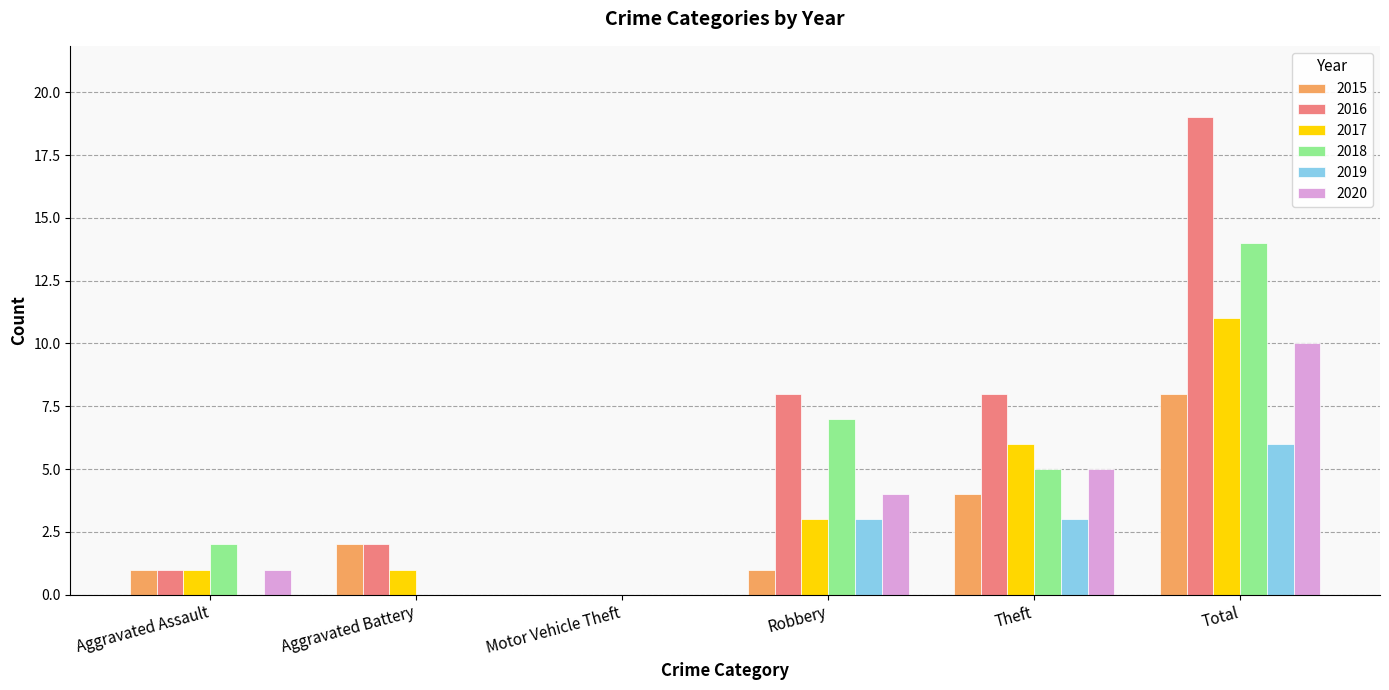

At which label does 2017 reach its peak?

Total